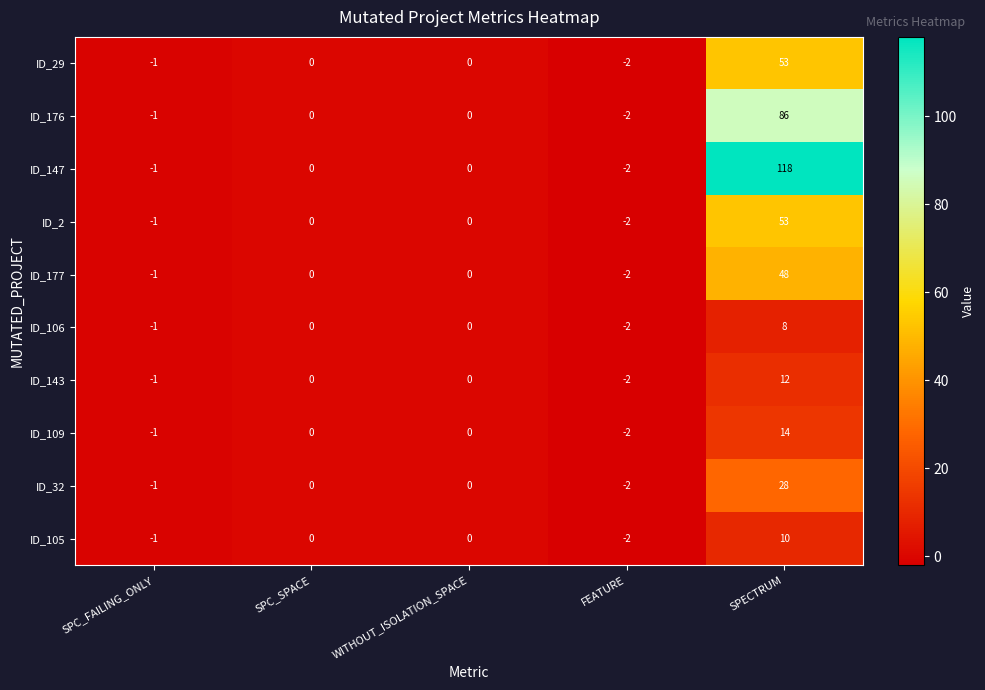

Which series has the largest total across all categories?

ID_147